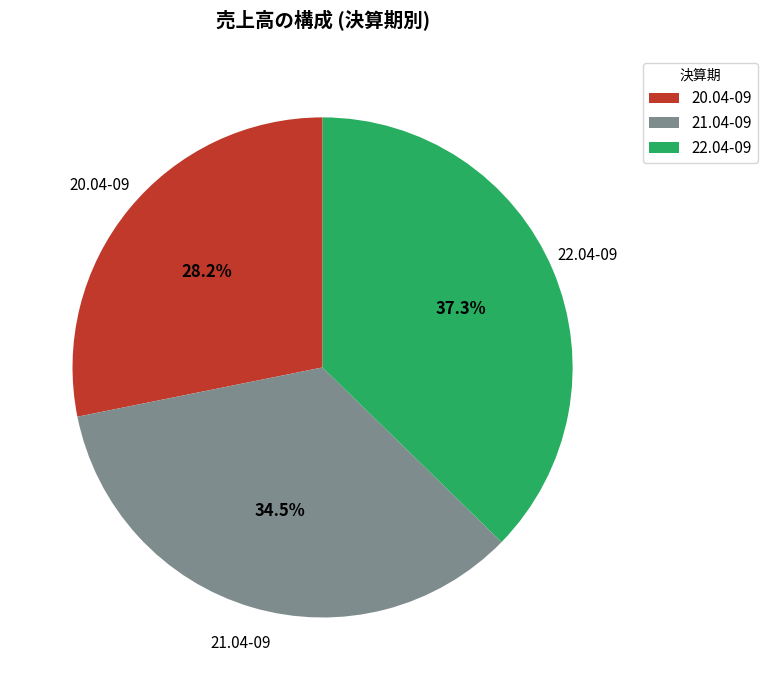

Rank the categories by value from highest to lowest.

22.04-09, 21.04-09, 20.04-09